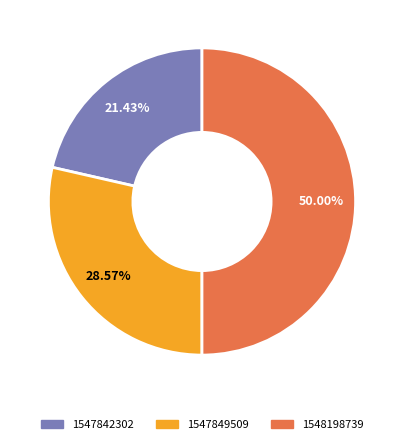

Does 1547849509 represent more than half of the total?

No